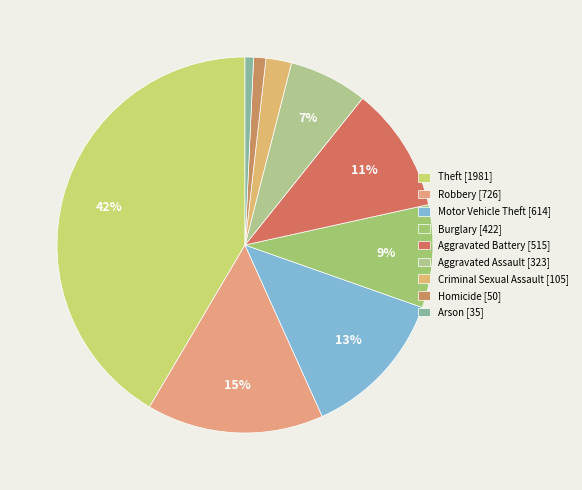

The Criminal Sexual Assault slice represents 1% of the pie. True or false?

False